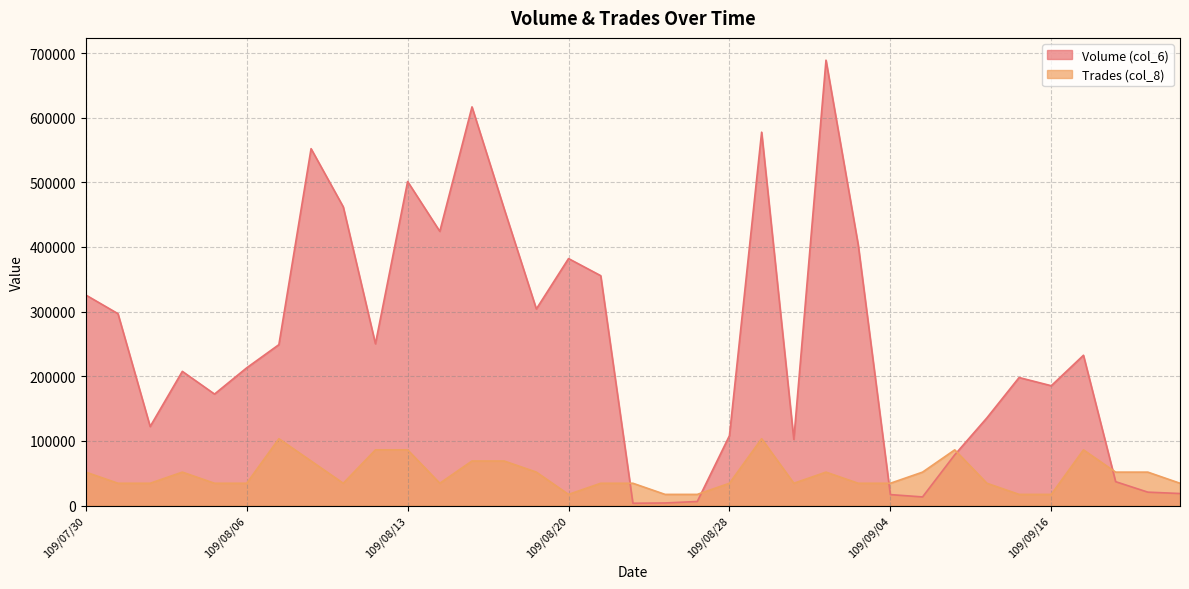

Rank the series by their average value, from lowest to highest.

Trades (col_8), Volume (col_6)